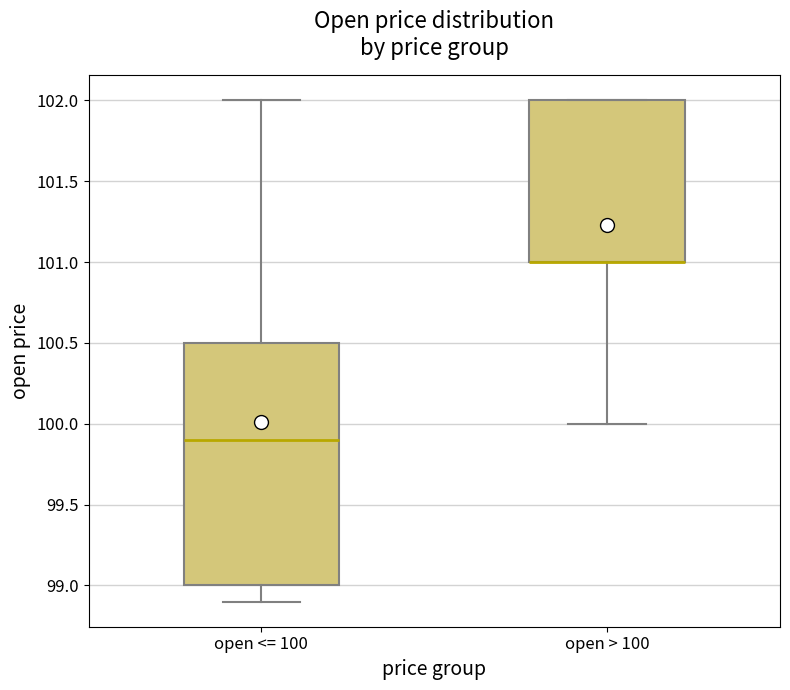

Reading left to right, read every box against the y-axis: the position of its median line, the range the box covers, and the ends of its whiskers. The values are not printed on the chart, so give them approximately, as read against the axis.

open <= 100: median 99.9, box 99.0 to 100.5, whiskers 98.9 to 102.0
open > 100: median 101.0 (drawn on the box's lower edge), box 101.0 to 102.0, whiskers 100.0 to 102.0